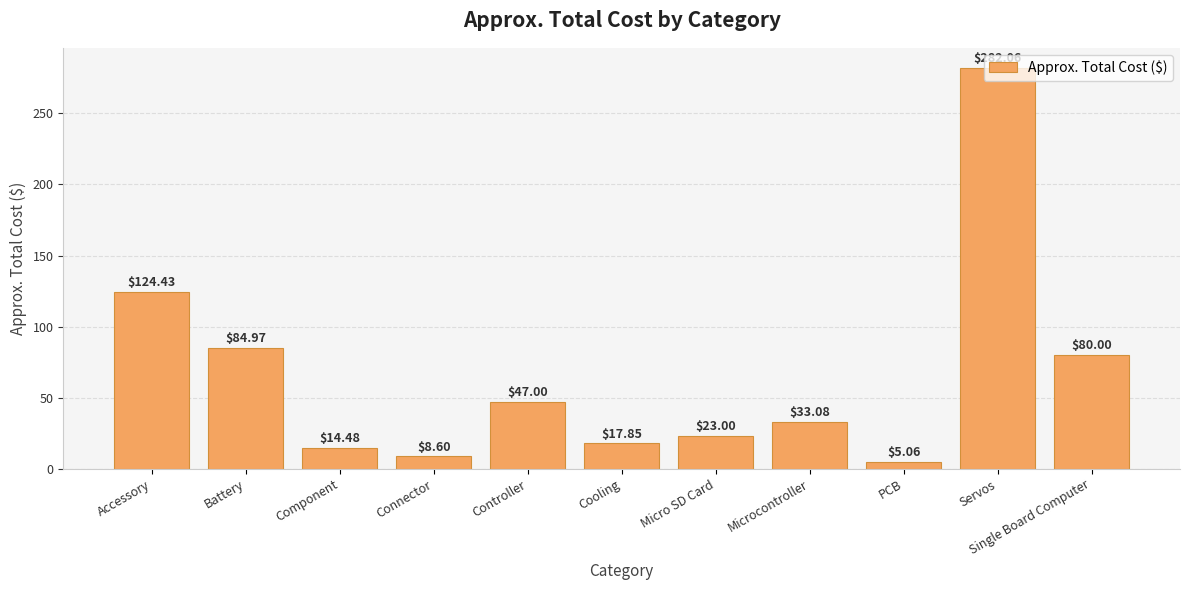

Rank the categories by value from lowest to highest.

PCB, Connector, Component, Cooling, Micro SD Card, Microcontroller, Controller, Single Board Computer, Battery, Accessory, Servos